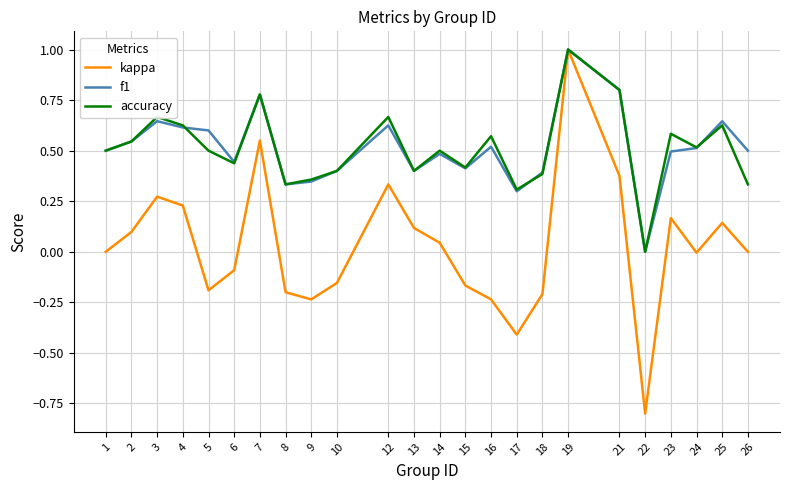

Which category has the lowest value across all series?

22